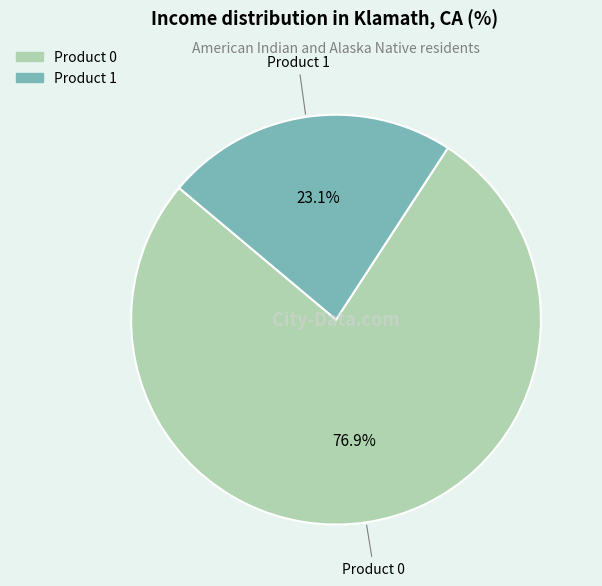

What portion of the pie excludes Product 0?

23.1%